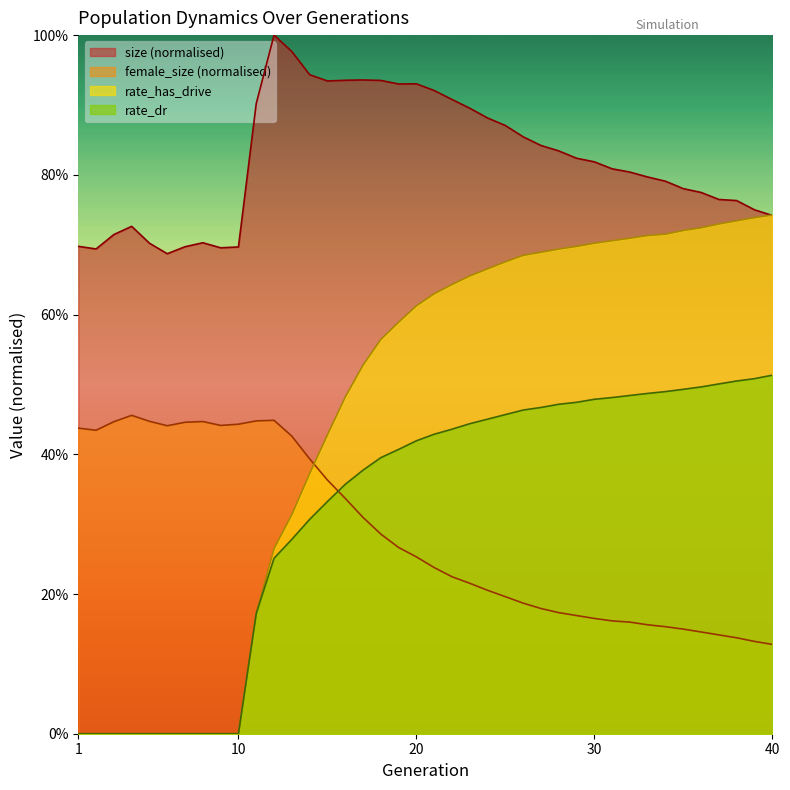

Which category has the highest value in the size series?

12